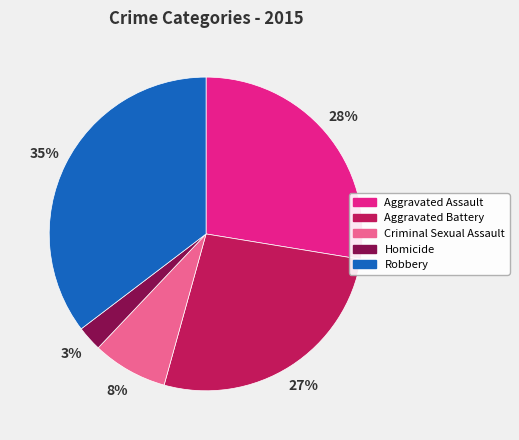

How many slices are in this pie chart?

5